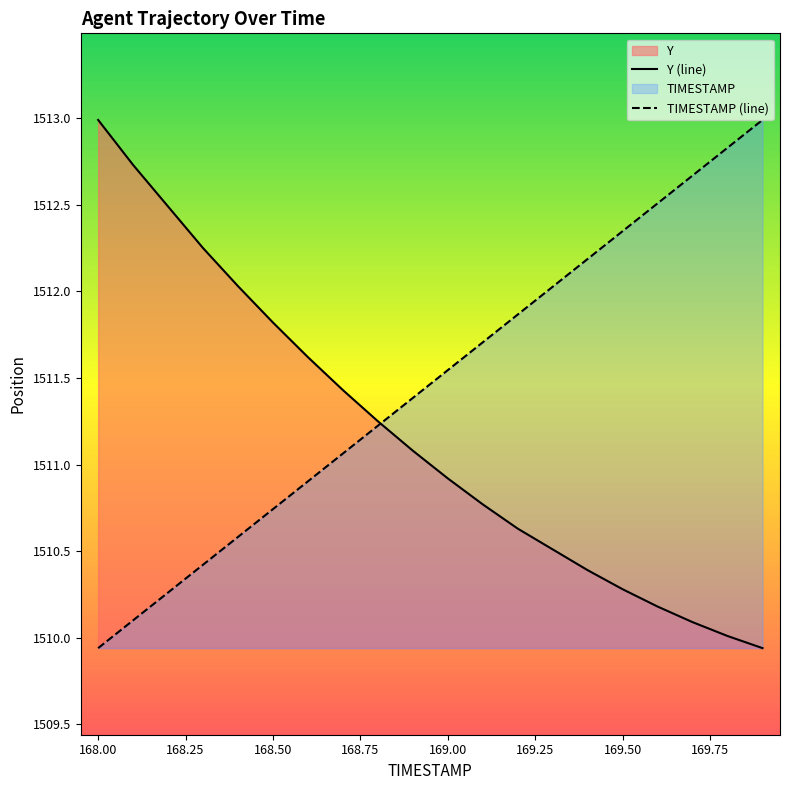

Is it true that TIMESTAMP (line) equals 2058.3 at 169.50?

False